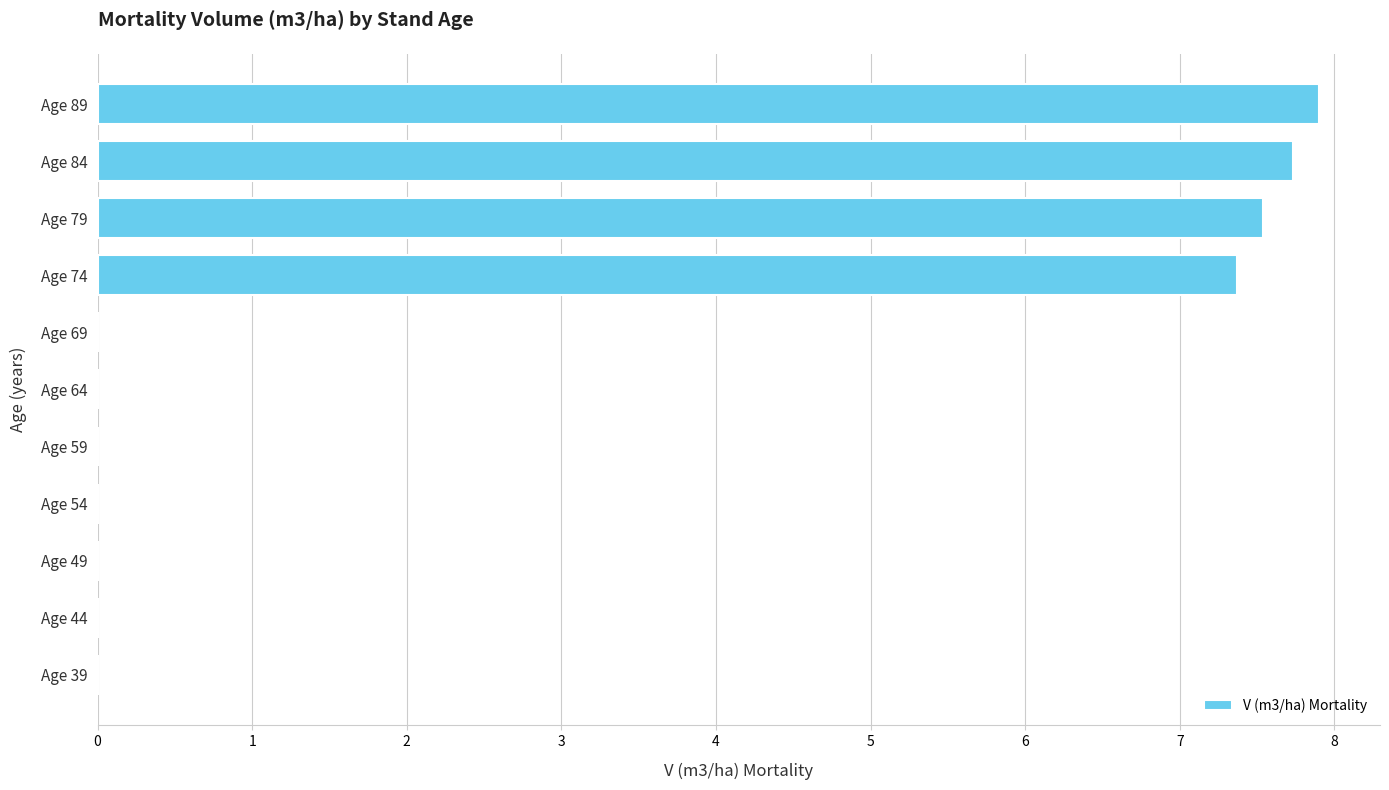

Reading bottom to top, extract all data points from this chart.

Age 39=0.0	Age 44=0.0	Age 49=0.0	Age 54=0.0	Age 59=0.0	Age 64=0.0	Age 69=0.0	Age 74=7.4	Age 79=7.5	Age 84=7.7	Age 89=7.9